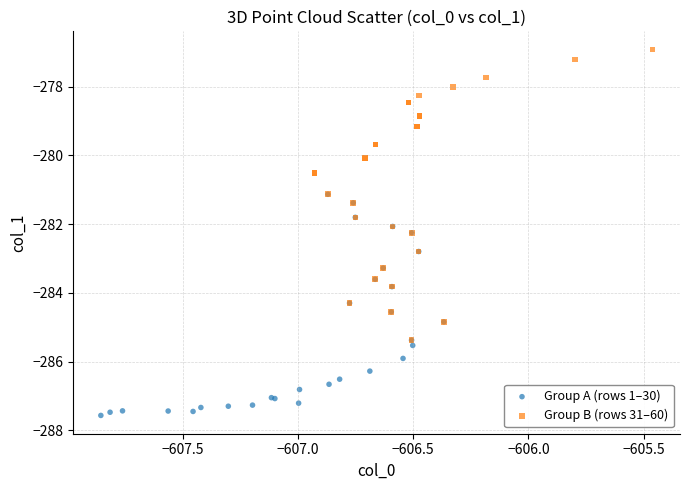

Which series has the largest Y range (max minus min)?

Group B (rows 31–60)